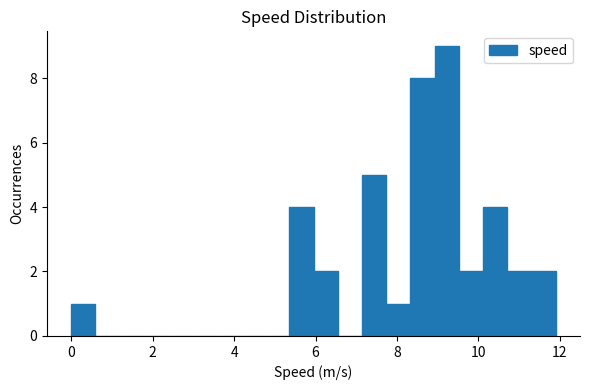

Around what value on the x-axis is the tallest bar? Give the approximate position of its centre, as read against the axis.

9.2